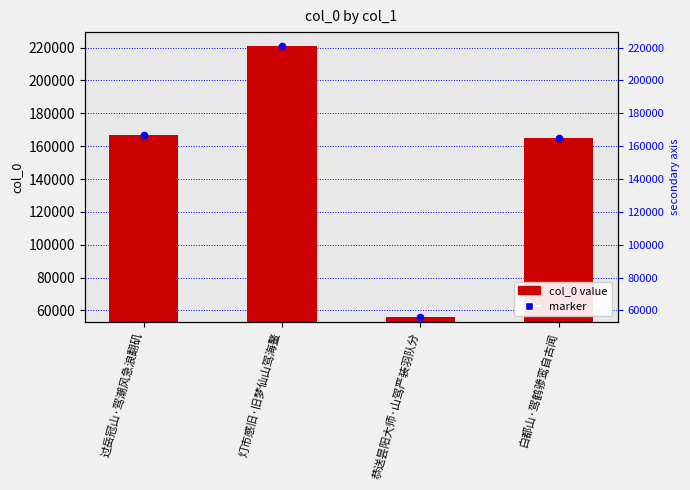

Which series has the largest total across all categories?

marker